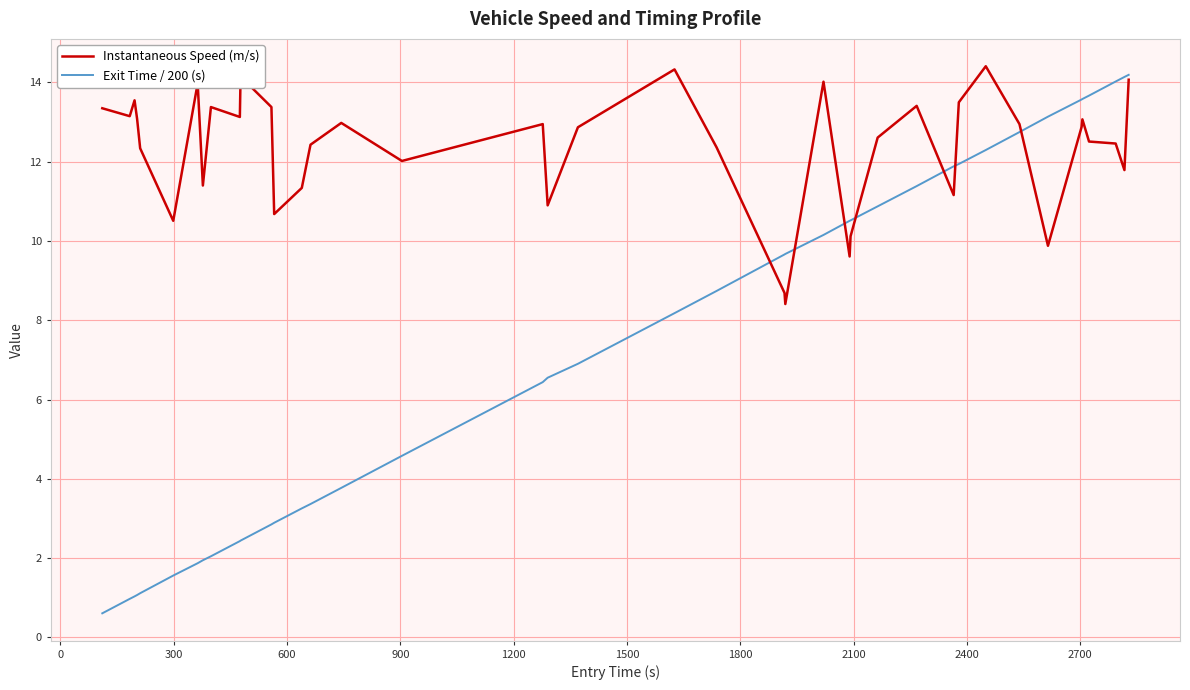

List the series in order of their overall mean, lowest first.

Exit Time / 200 (s), Instantaneous Speed (m/s)